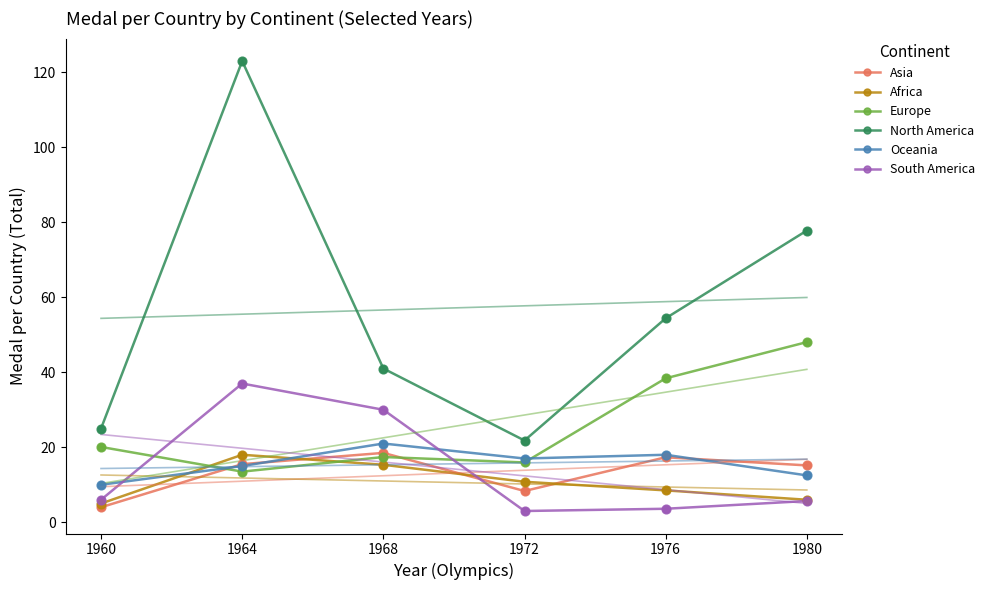

Which series has the largest Y range (max minus min)?

North America